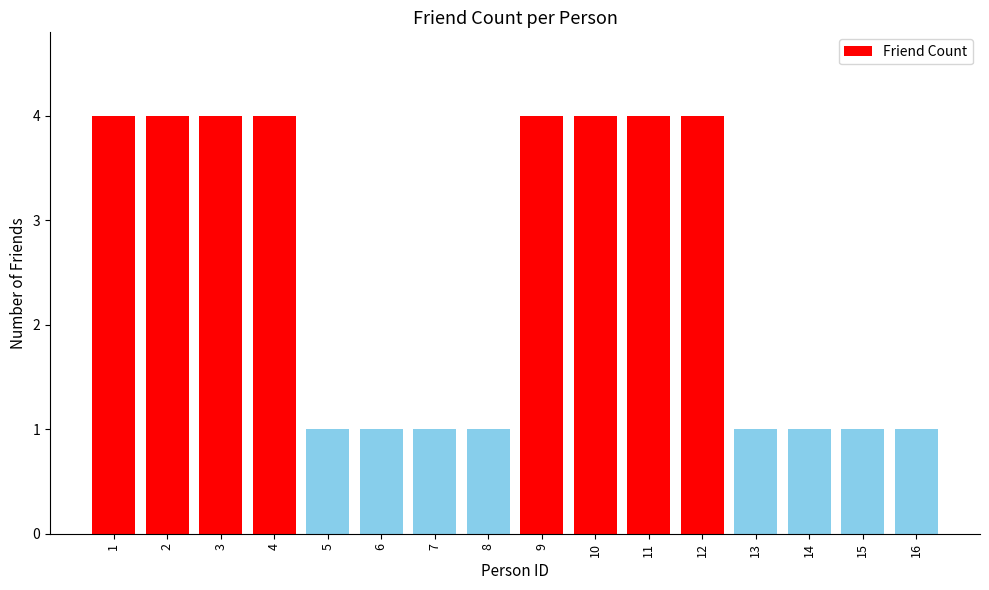

True or false: the data shows 6 at 12.

False